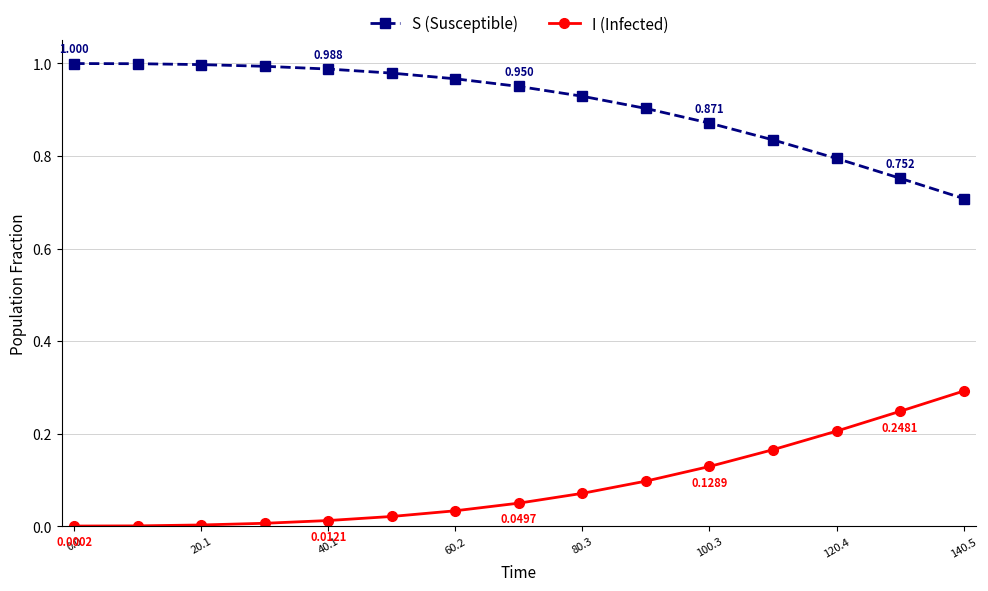

True or false: S (Susceptible) has more than 2 points higher than both neighbors.

False